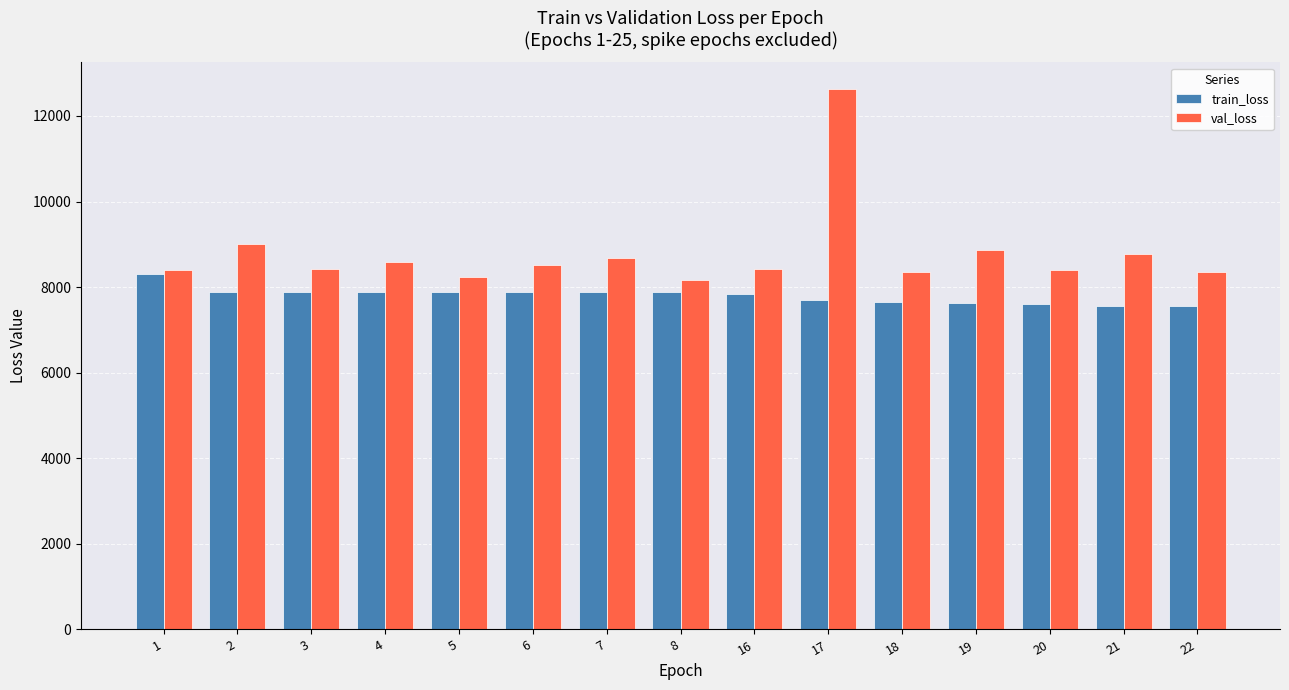

How many groups of bars are there?

15